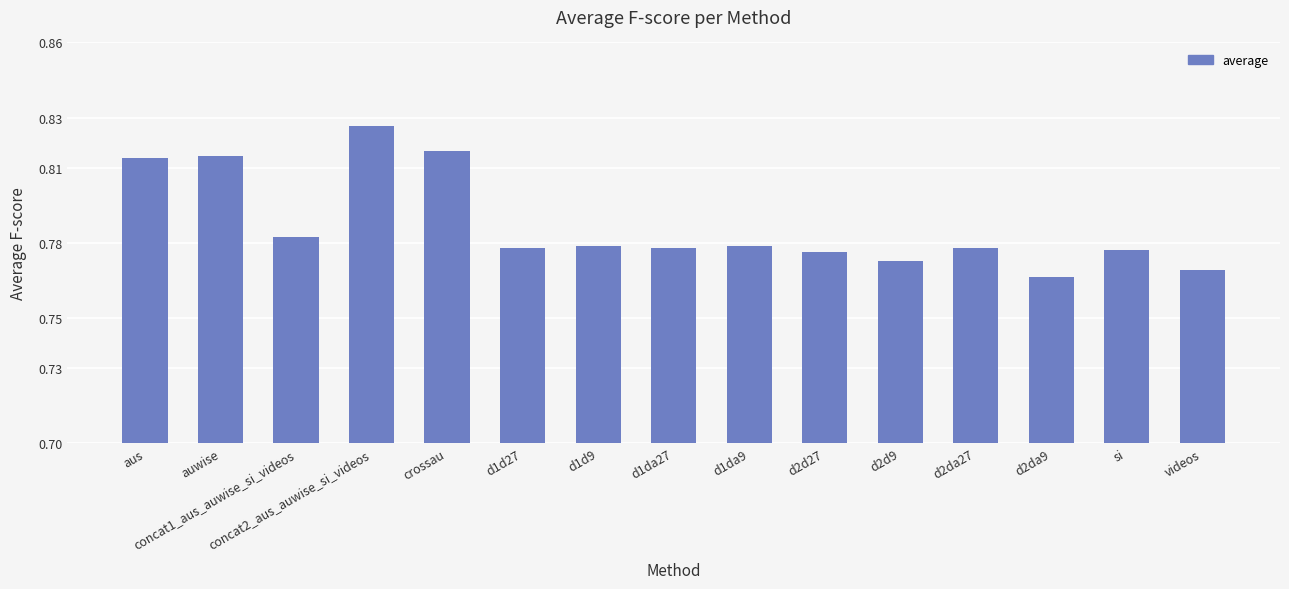

True or false: the data shows 1.2 at d2da27.

False